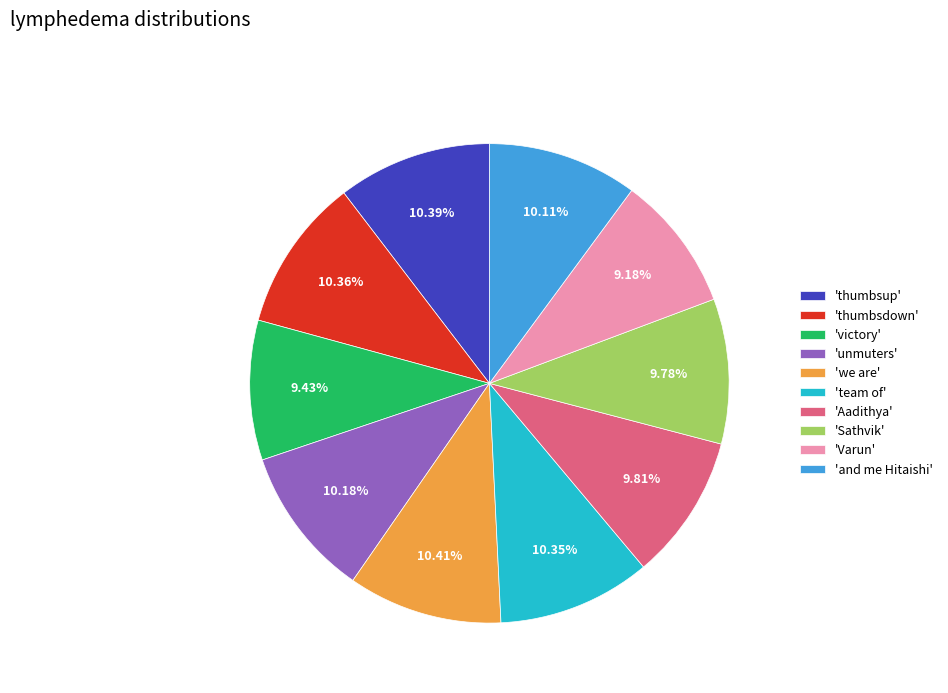

How many segments does this pie chart have?

10